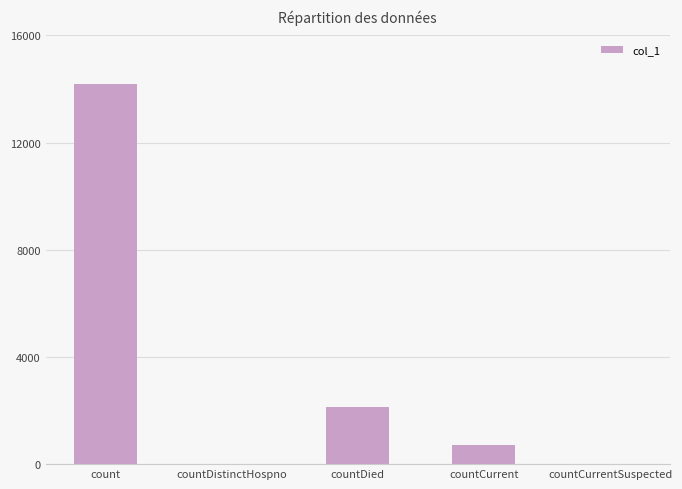

What is the approximate value at count?

14191